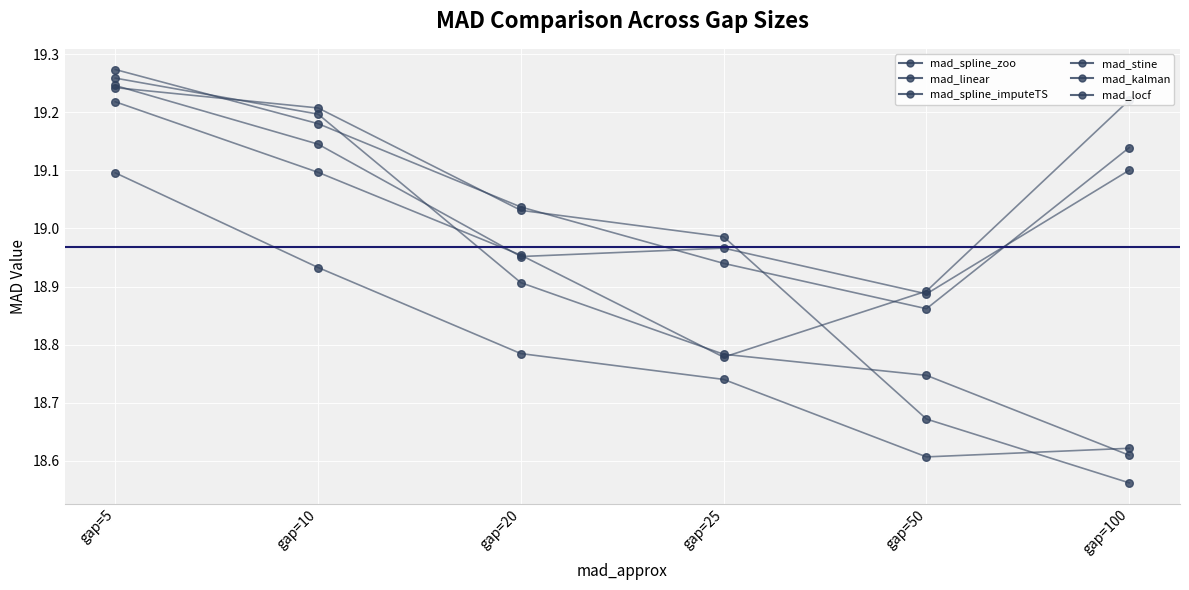

Which series has the largest total across all categories?

mad_kalman